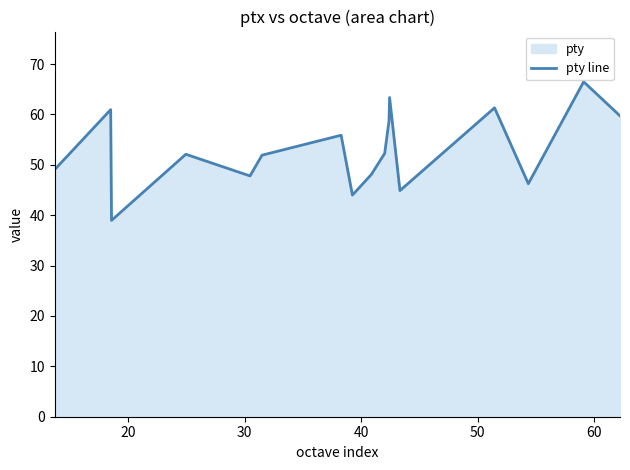

What is the difference between the maximum and minimum values?

27.5